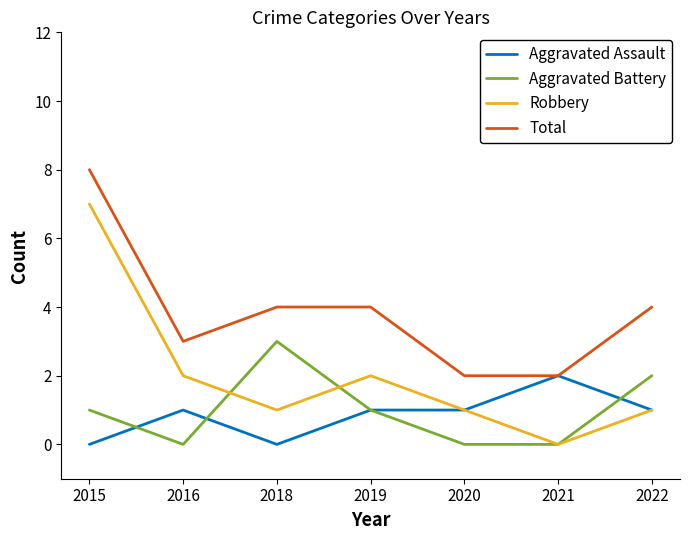

Rank the series by their maximum value, from lowest to highest.

Aggravated Assault, Aggravated Battery, Robbery, Total